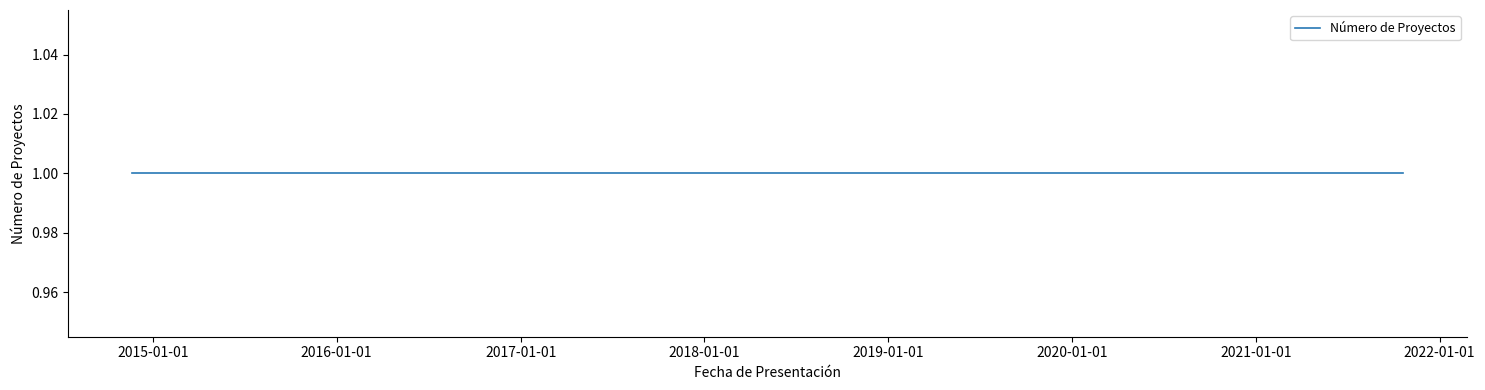

What is the average value?

1